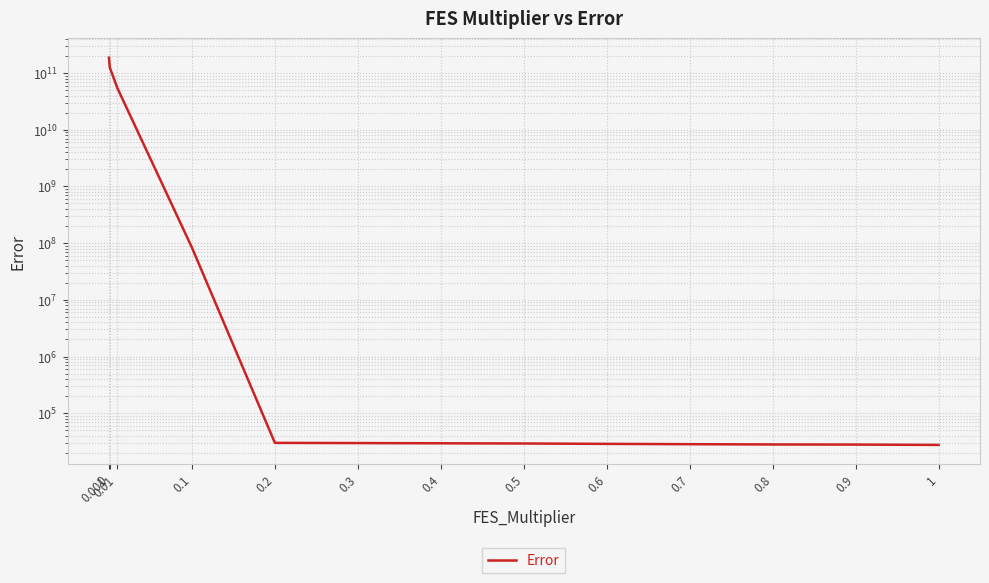

What is the change in value from 0.01 to 0.1?

-54722934441.8